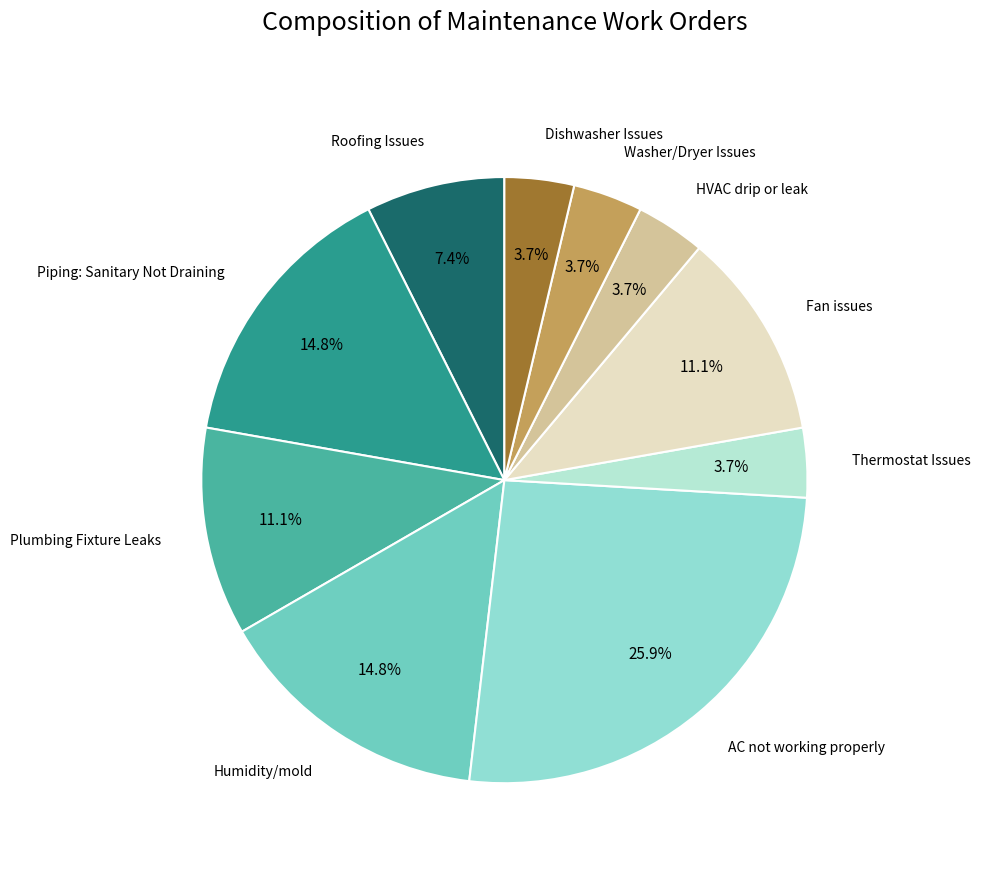

True or false: Washer/Dryer Issues accounts for 4% of the total.

True